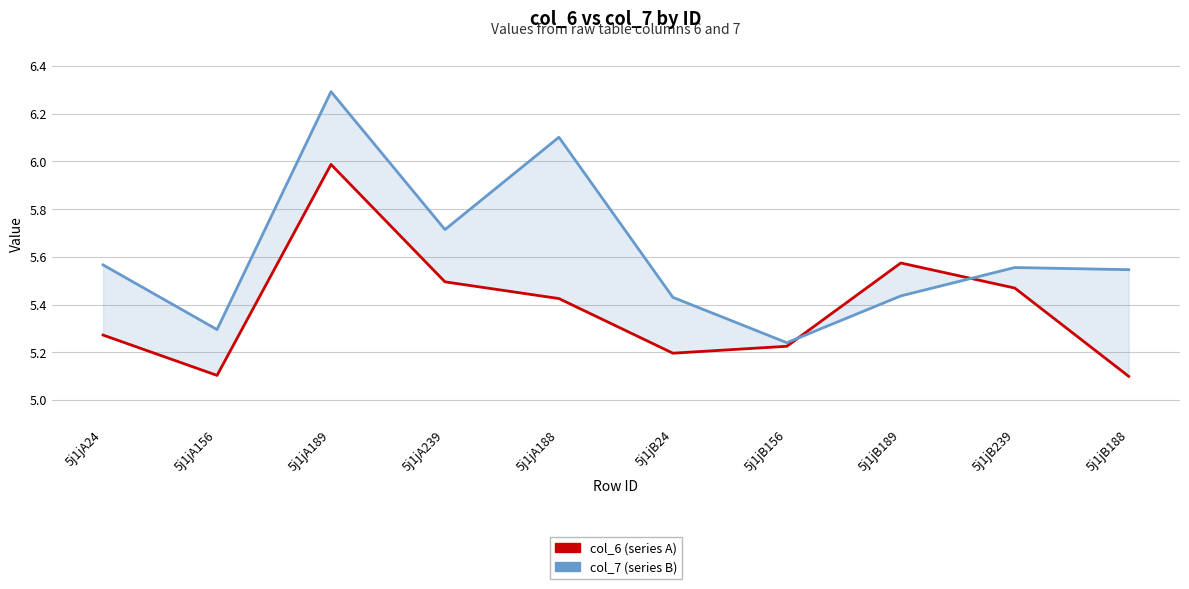

Rank the series by their maximum value, from highest to lowest.

col_7 (series B), col_6 (series A)